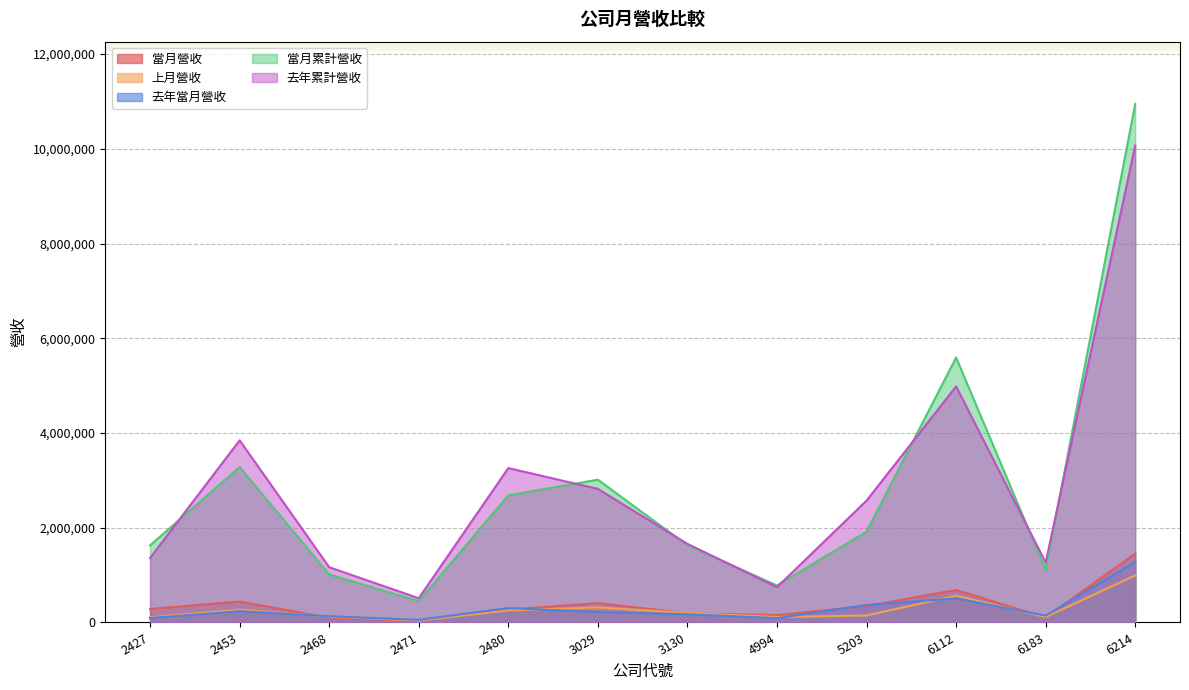

Rank the categories by 當月營收 value from lowest to highest.

2471, 2468, 6183, 4994, 3130, 2480, 2427, 5203, 3029, 2453, 6112, 6214